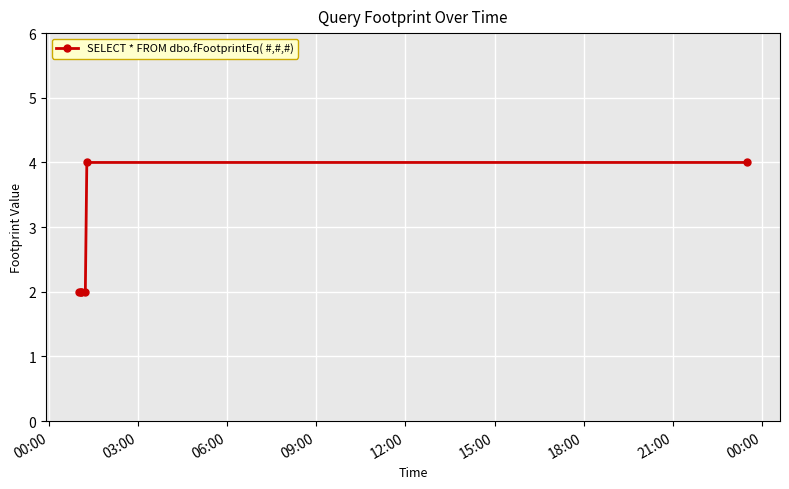

What is the greatest value displayed?

4